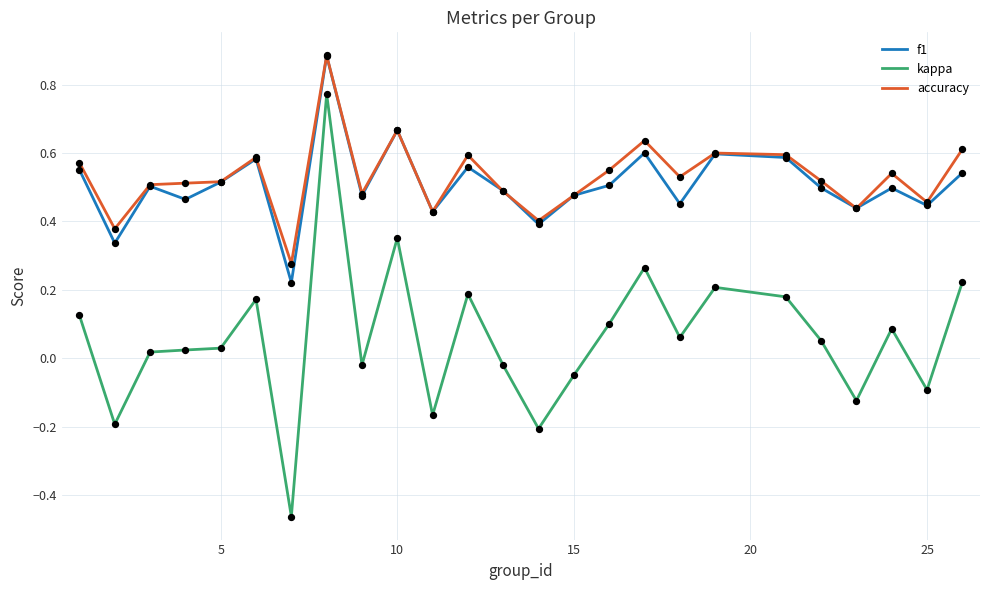

Which series has the largest range (max minus min)?

kappa